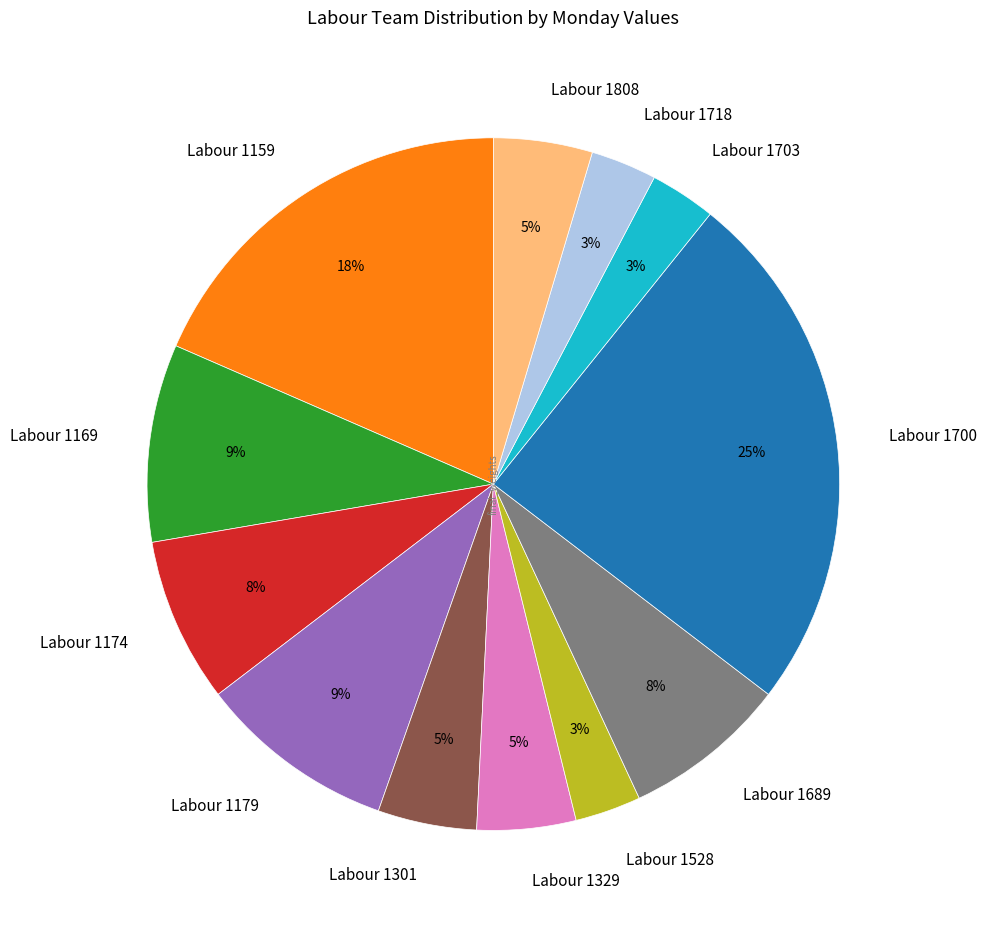

To the nearest percent, what is the difference between the largest and smallest slice percentages?

22%